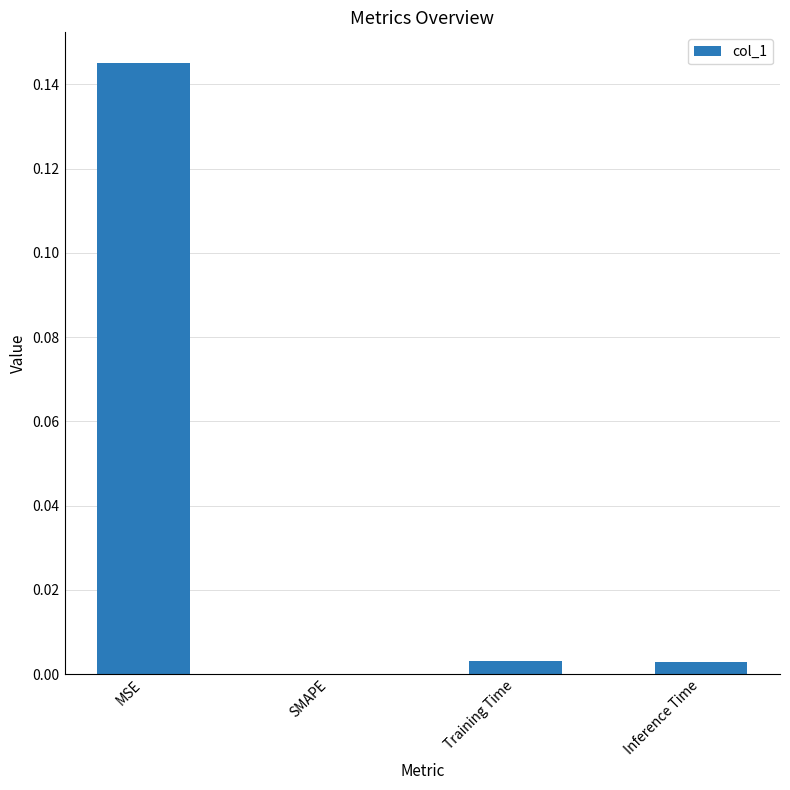

True or false: the data shows 0.0 at SMAPE.

True